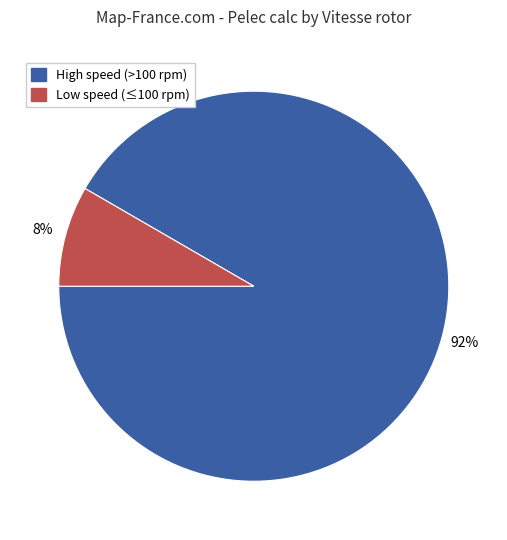

Does any single category account for the majority?

Yes